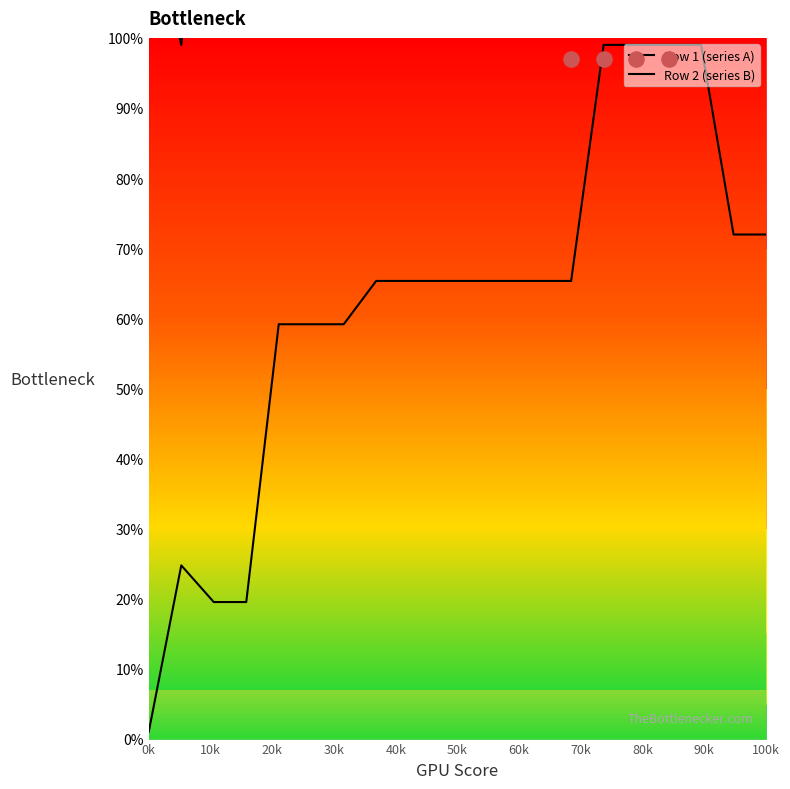

Is the value of Row 1 (series A) at 13 greater than the value of Row 2 (series B) at 12?

No